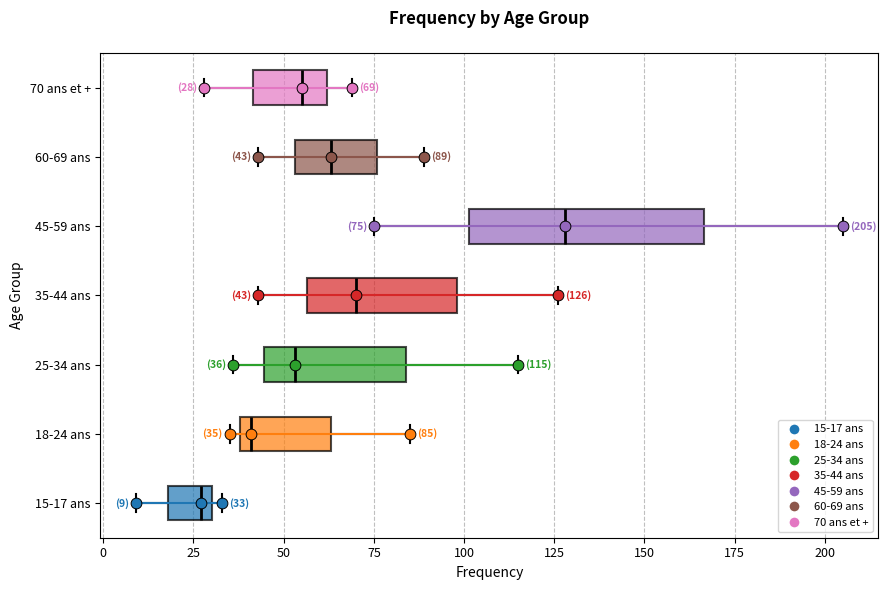

Comparing the boxes themselves (not the whiskers), which one is the widest?

45-59 ans